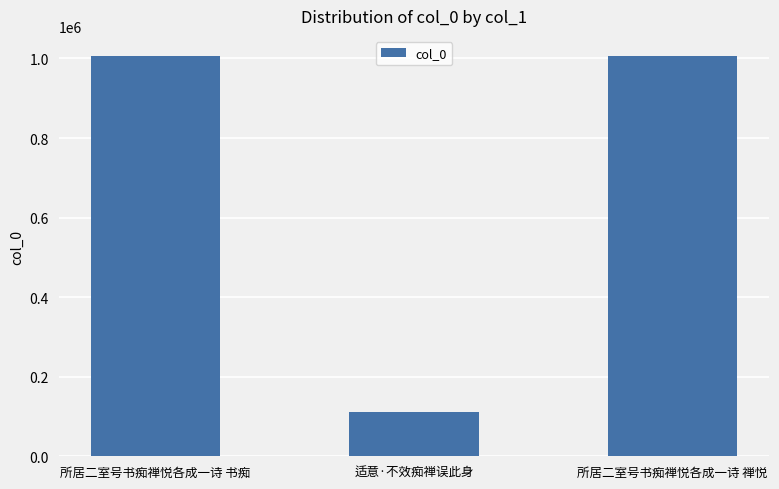

What is the sum of all values?

2124492